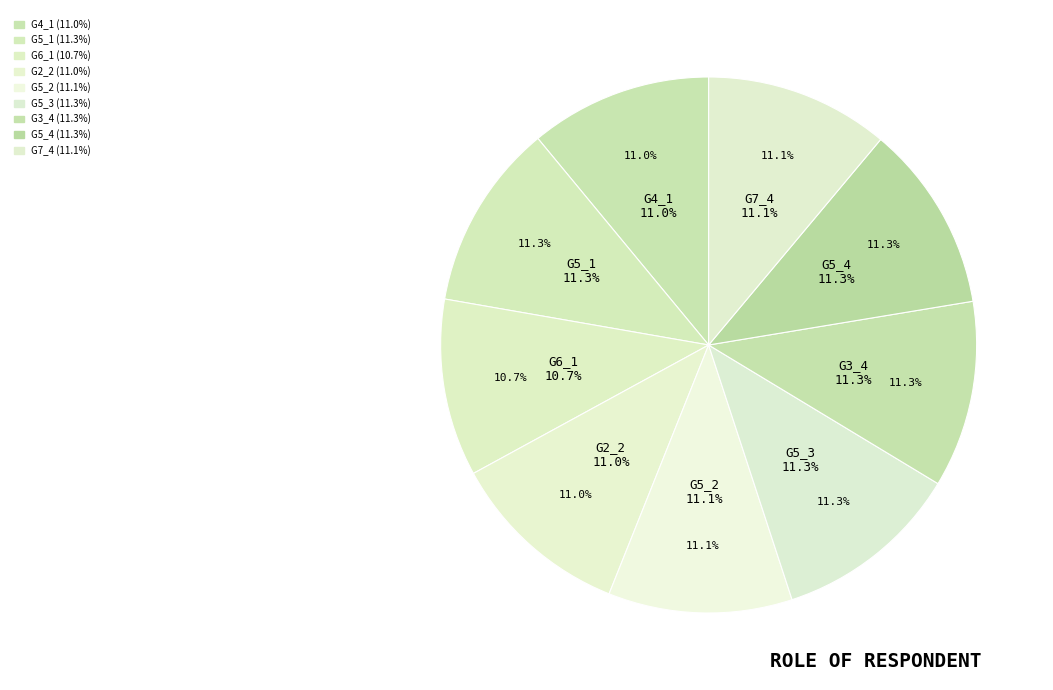

Between G5_1 and G5_3, which is larger?

G5_3